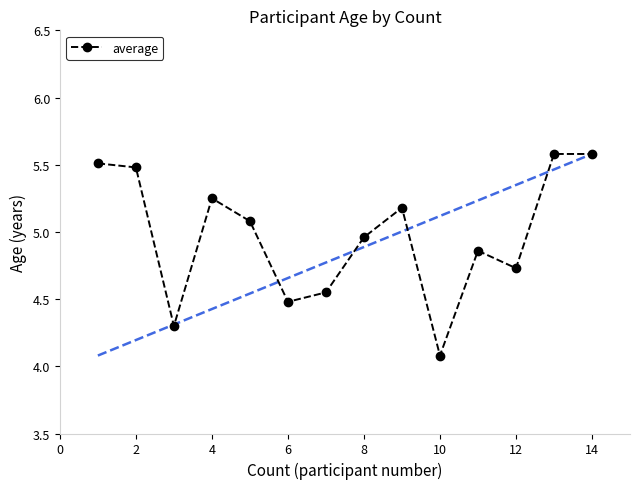

What is the minimum value shown in the chart?

4.1